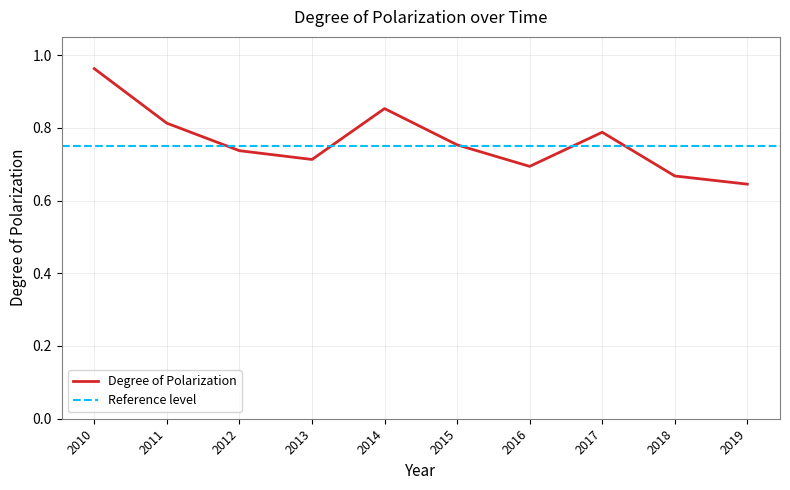

The Degree of Polarization series shows 0.4 at 2018. True or false?

False